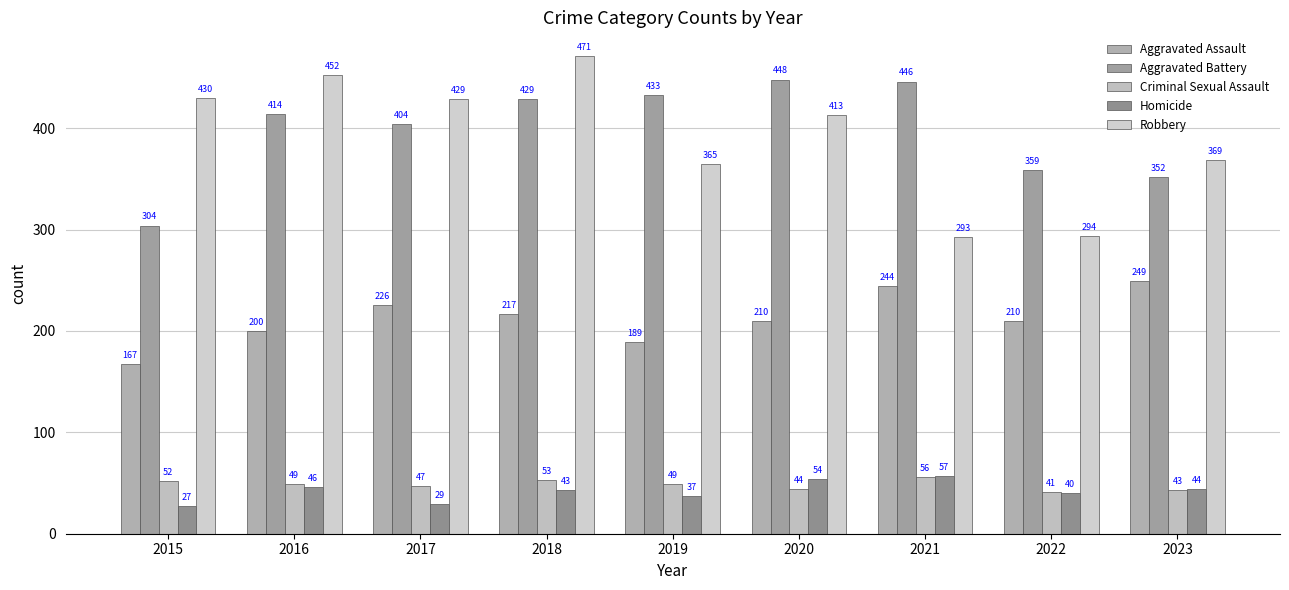

What are all the series names shown in the legend?

Aggravated Assault, Aggravated Battery, Criminal Sexual Assault, Homicide, Robbery